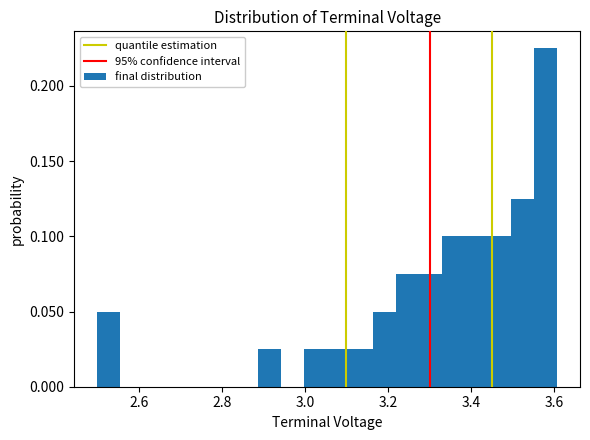

Read against the x-axis, roughly where is the centre of the tallest bar?

3.58